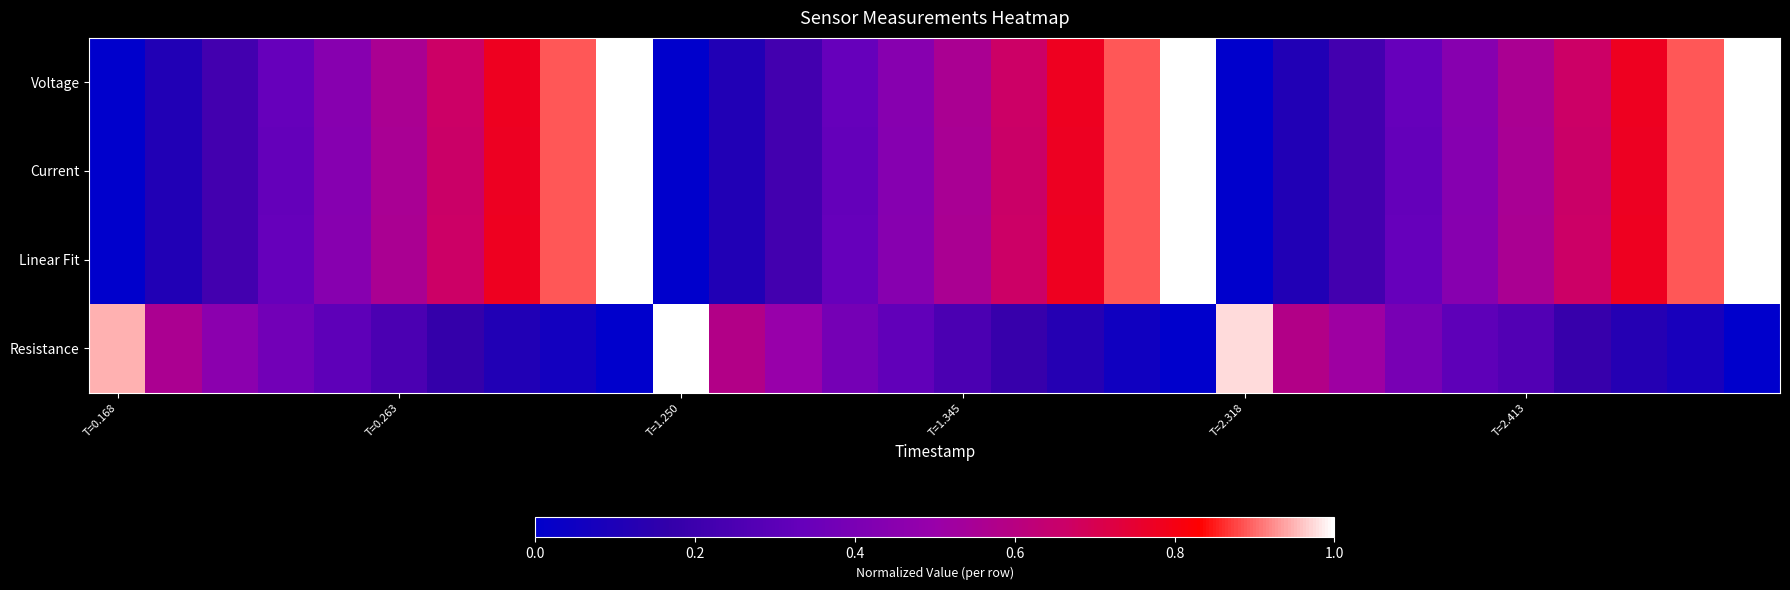

List the series in order of their peak value, lowest first.

Voltage, Current, Linear Fit, Resistance